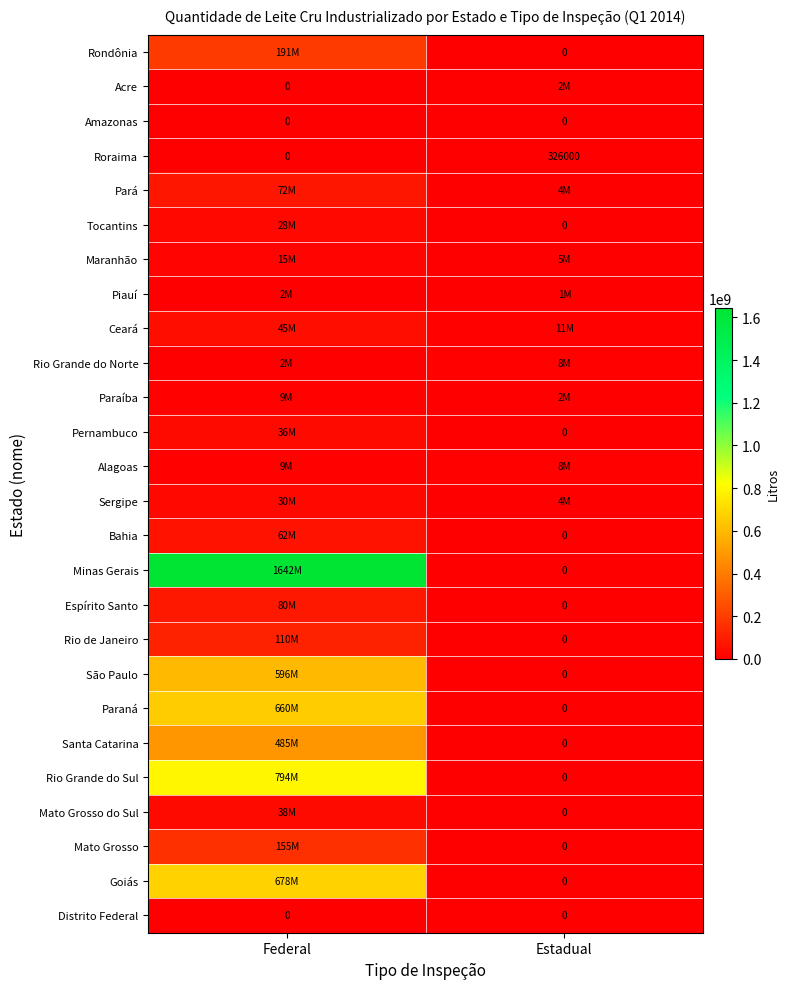

What is the difference between the Roraima values at Estadual and Federal?

326000